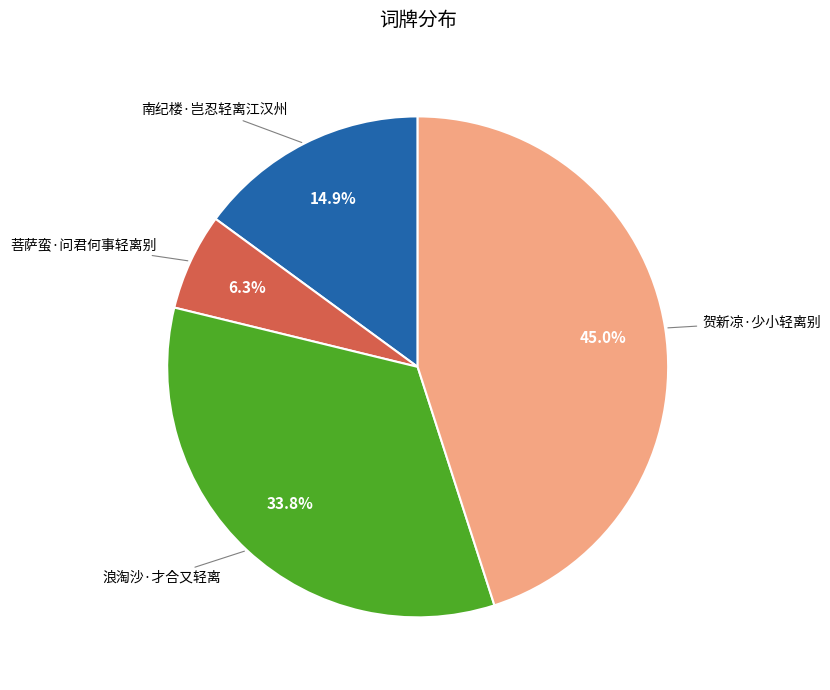

Is there any slice that represents more than half of the pie?

No